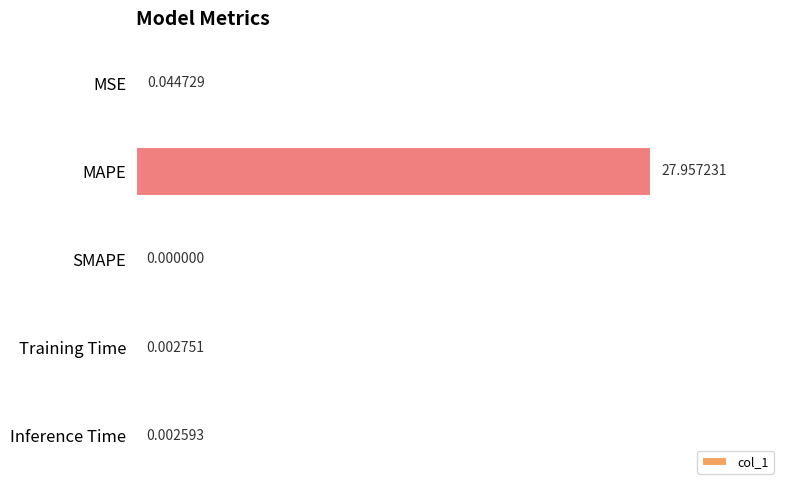

What is the sum of all values?

28.0